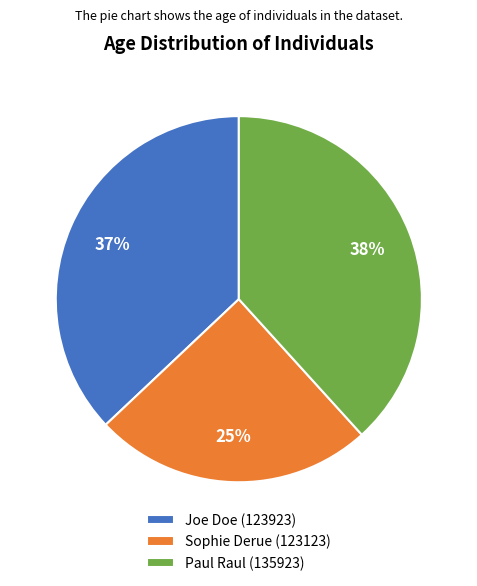

What is the ratio of the value at Paul Raul (135923) to the value at Joe Doe (123923)?

1.0